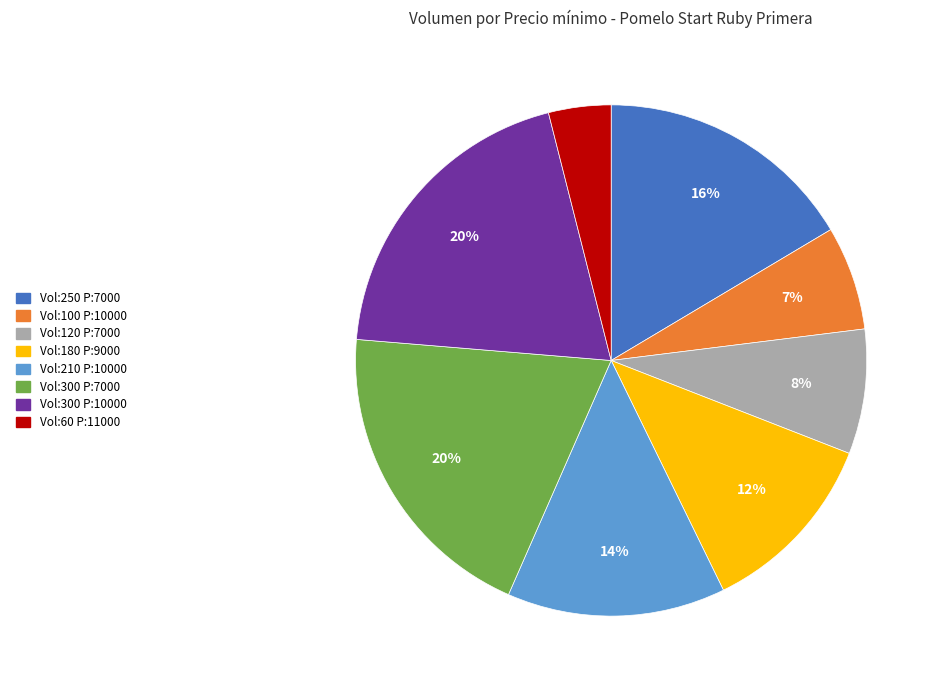

Is there any slice that represents more than half of the pie?

No